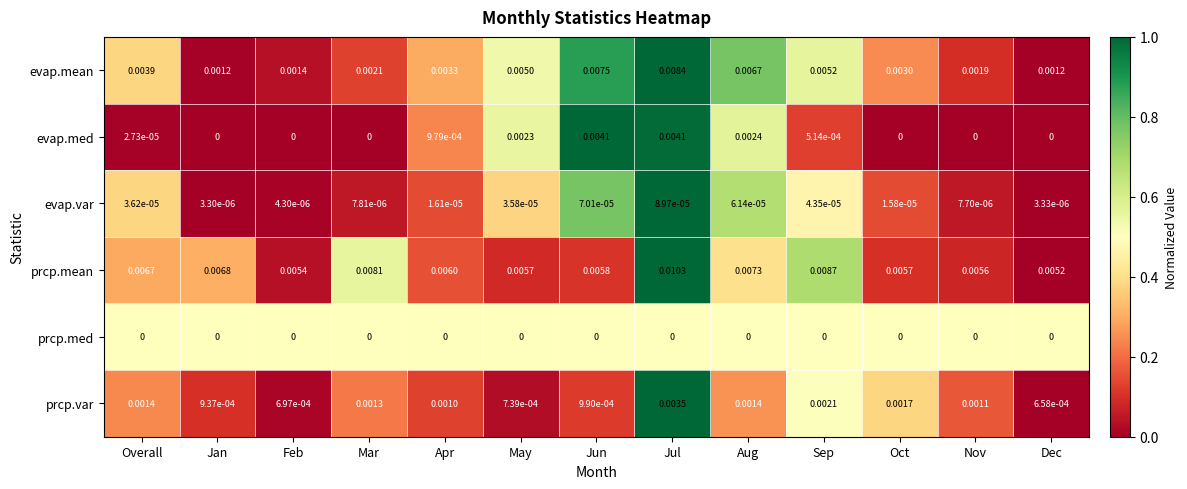

Is the value of evap.med at Overall greater than the value of prcp.med at Sep?

Yes